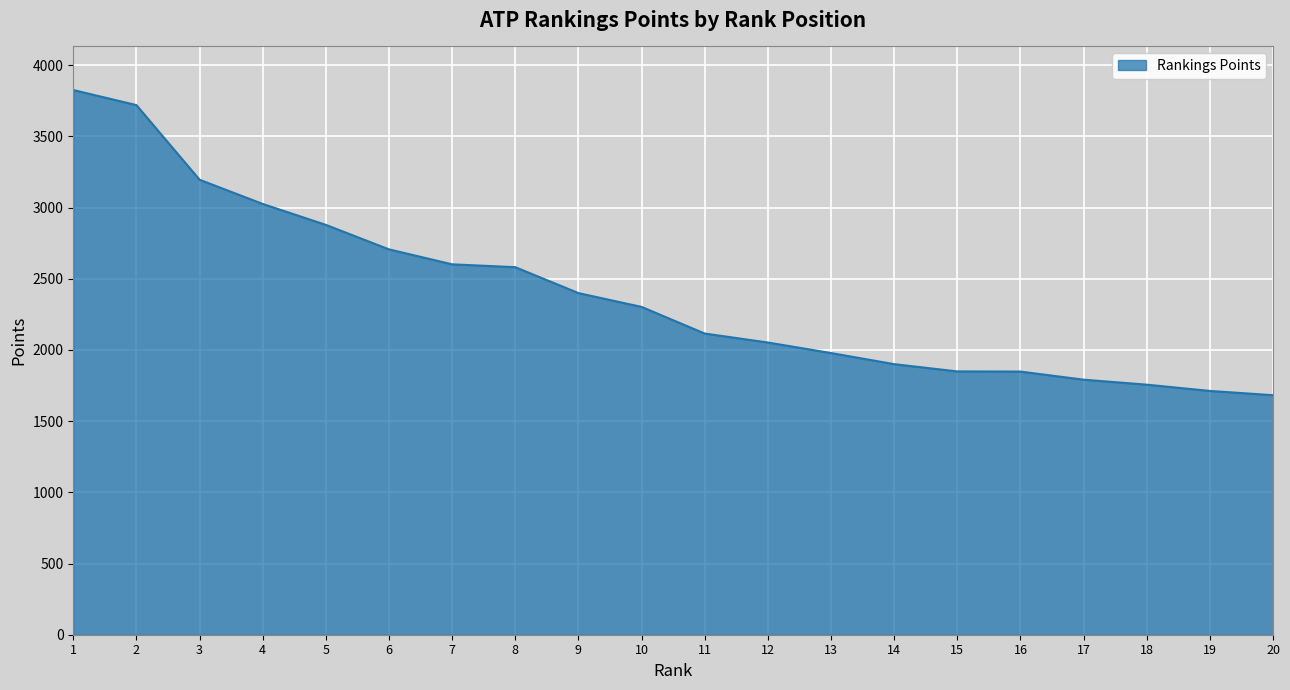

What is the change in value from 10 to 15?

-453